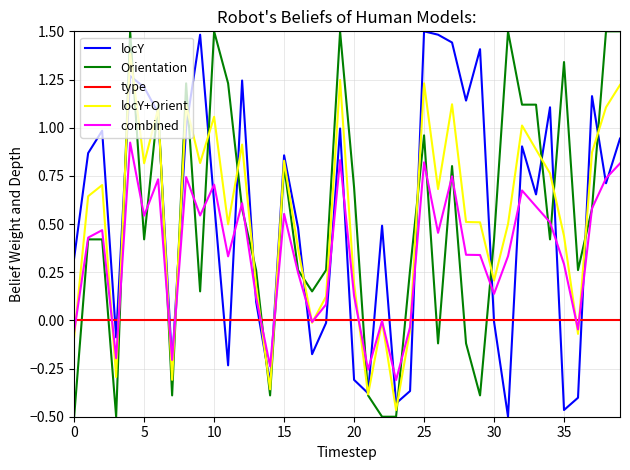

What are all the series names shown in the legend?

locY, Orientation, type, locY+Orient, combined